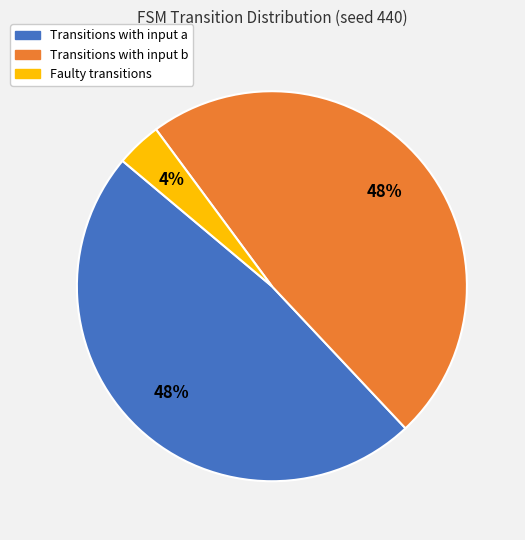

Does any single category account for the majority?

No